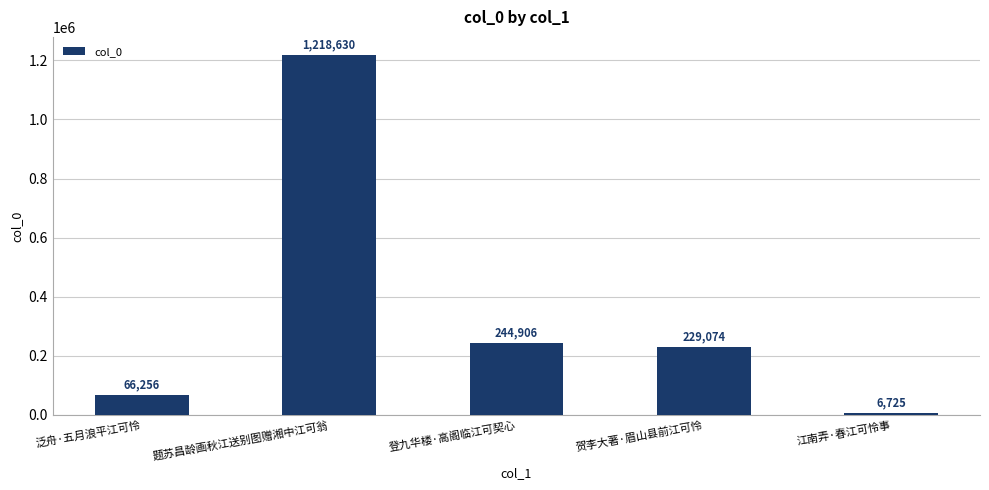

Reading left to right, what are all the values shown in this chart?

66256	1218630	244906	229074	6725